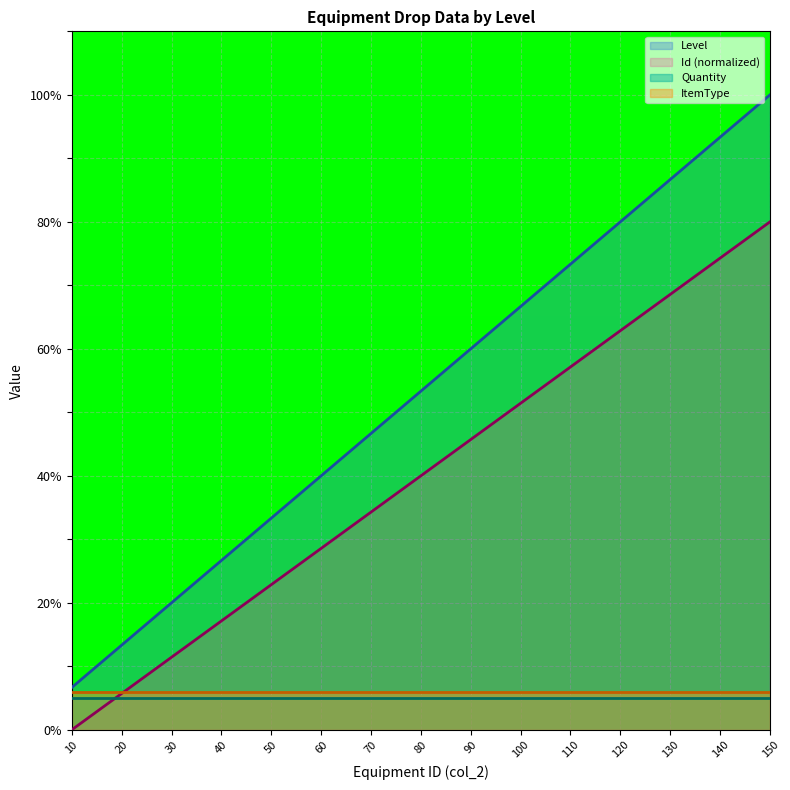

True or false: Id and Level cross at least once.

False